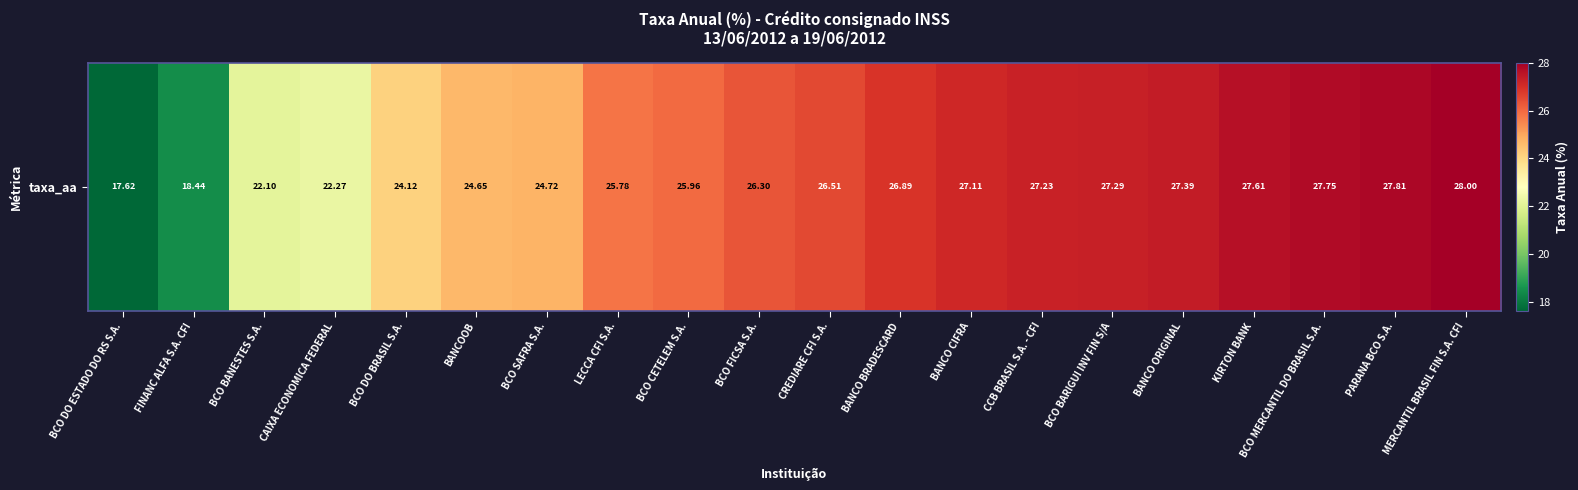

Reading left to right, transcribe all the data shown in this chart.

17.6	18.4	22.1	22.3	24.1	24.6	24.7	25.8	26.0	26.3	26.5	26.9	27.1	27.2	27.3	27.4	27.6	27.8	27.8	28.0